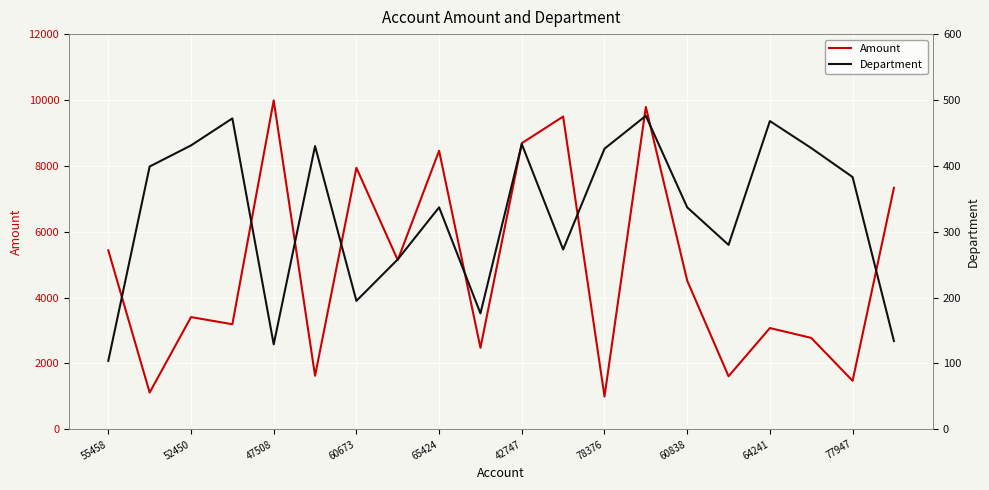

The value of Amount at 47508 is 9988. True or false?

True